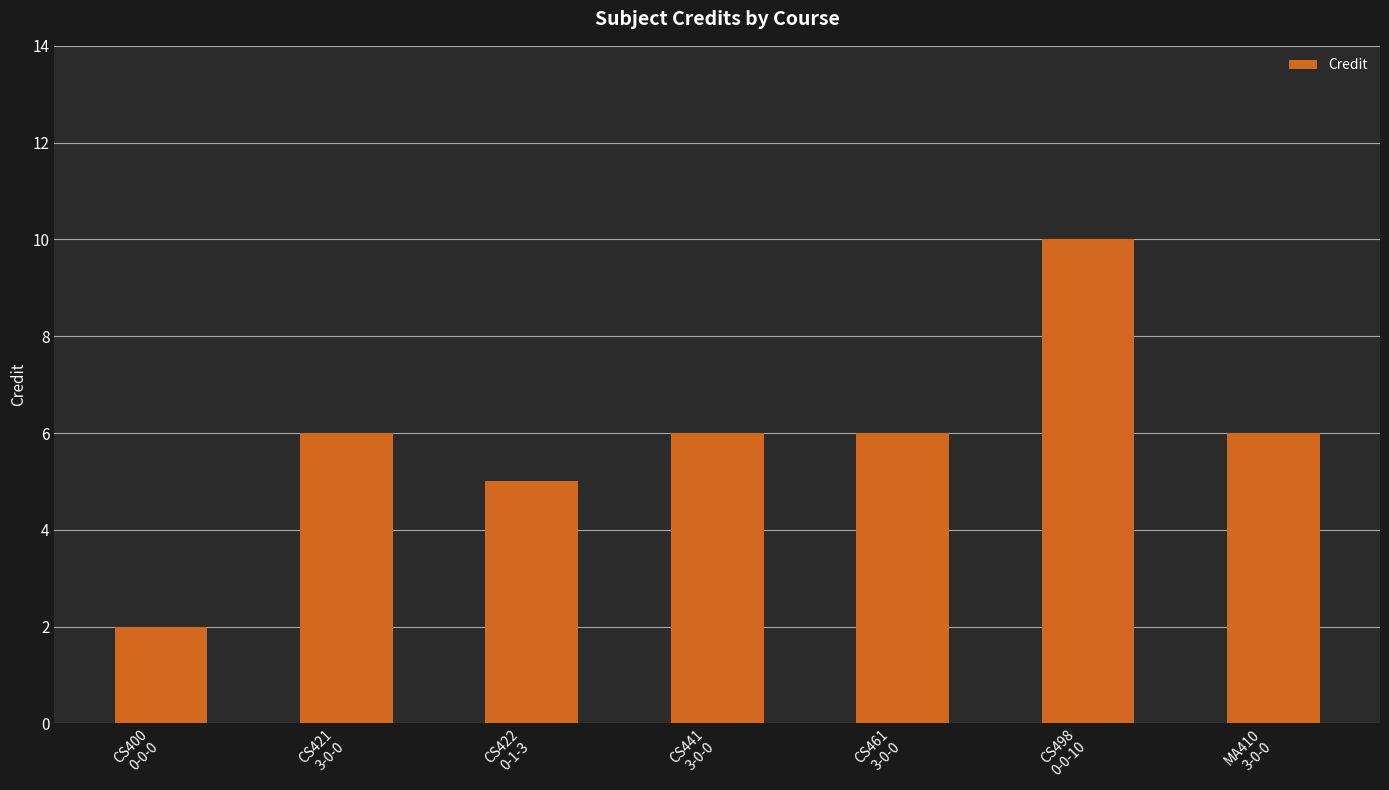

How many categories are shown in the chart?

7